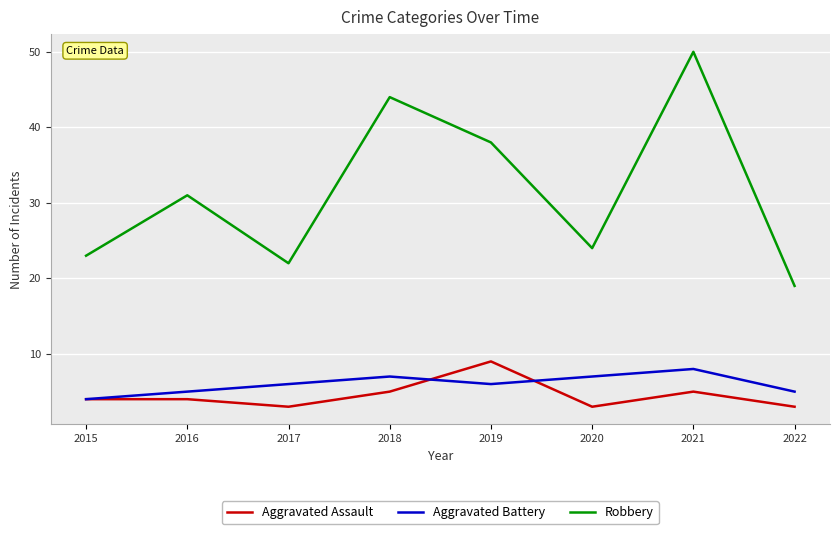

What is the maximum value for Aggravated Assault?

9